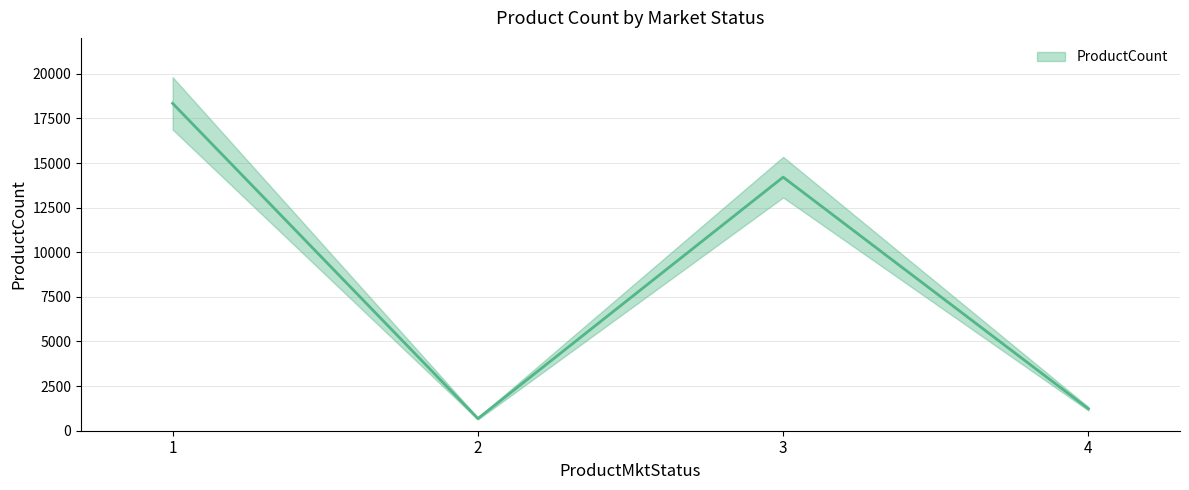

What is the value of the 4th point from the left?

1231